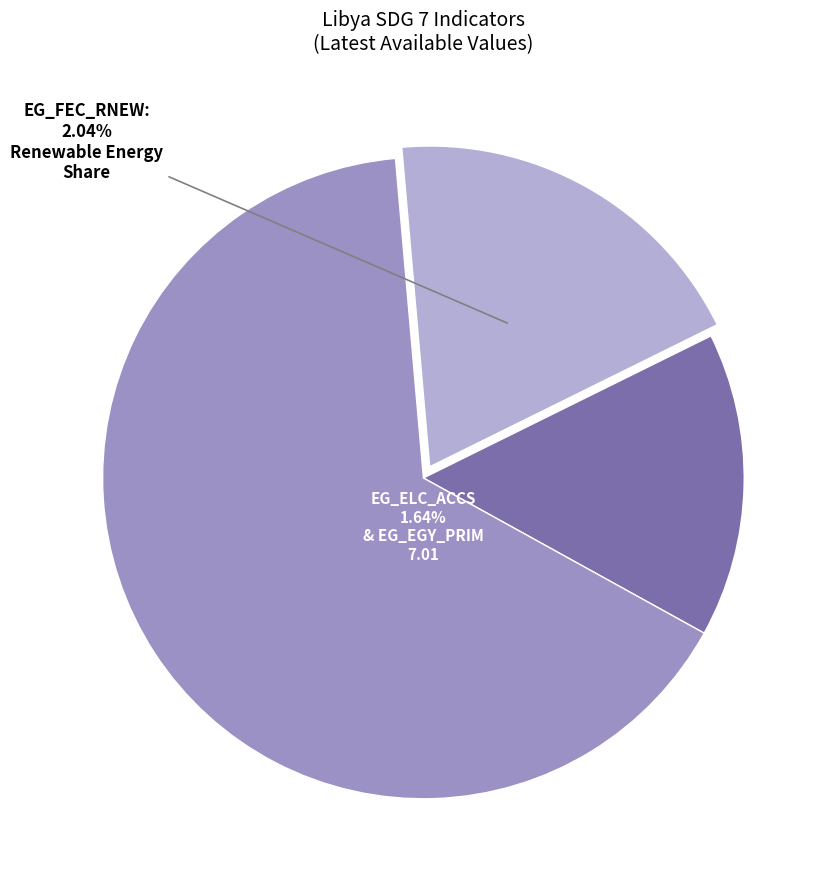

True or false: EG_ELC_ACCS (7.1.1) accounts for 29% of the total.

False